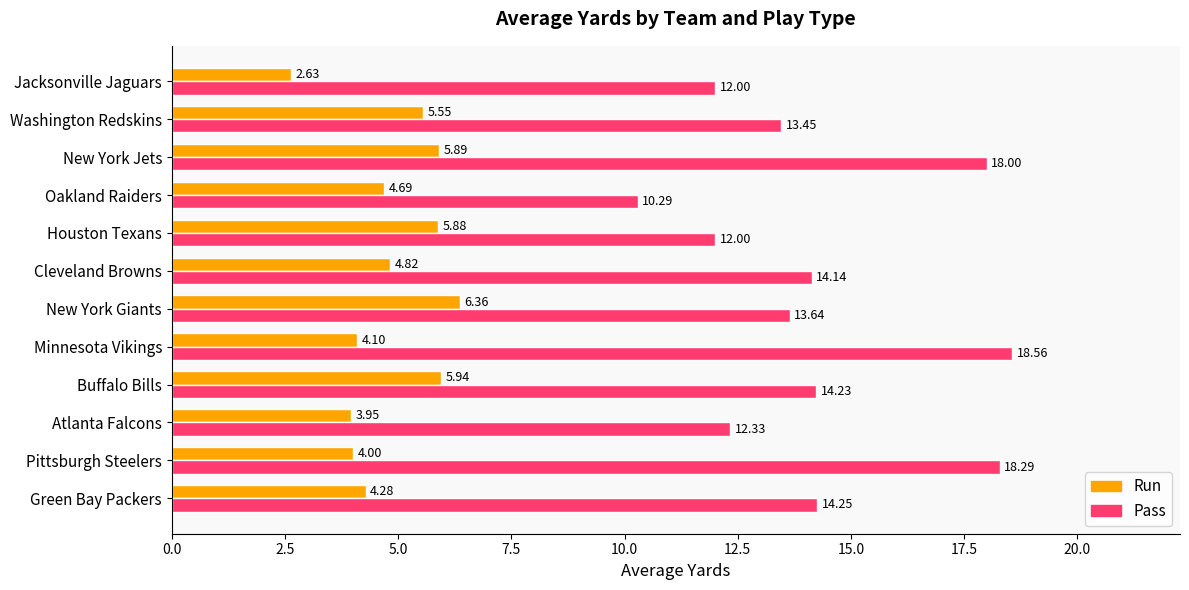

How many distinct data groups are displayed?

2